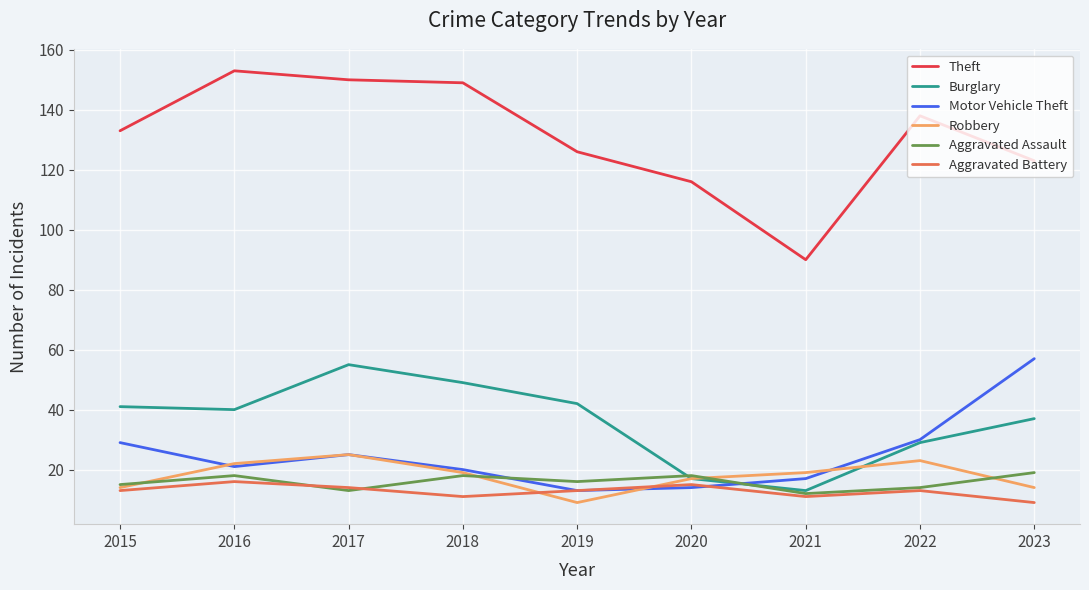

Reading left to right, extract all data points from this chart.

Theft: 133	153	150	149	126	116	90	138	123
Burglary: 41	40	55	49	42	17	13	29	37
Motor Vehicle Theft: 29	21	25	20	13	14	17	30	57
Robbery: 14	22	25	19	9	17	19	23	14
Aggravated Assault: 15	18	13	18	16	18	12	14	19
Aggravated Battery: 13	16	14	11	13	15	11	13	9